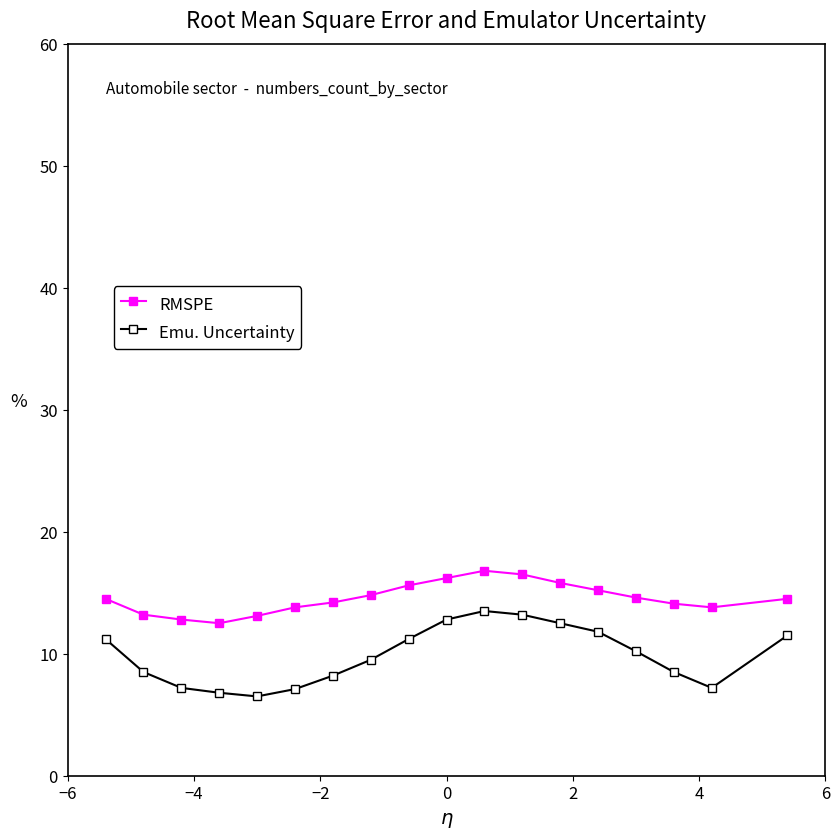

What is the sum of all Emu. Uncertainty values?

177.4